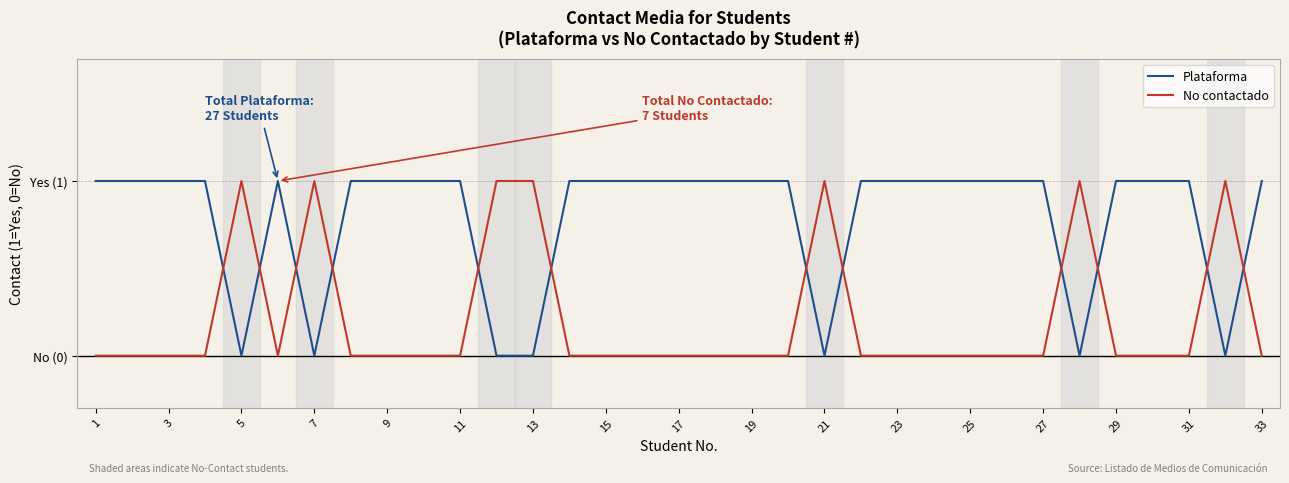

Does the chart have visible grid lines?

Yes